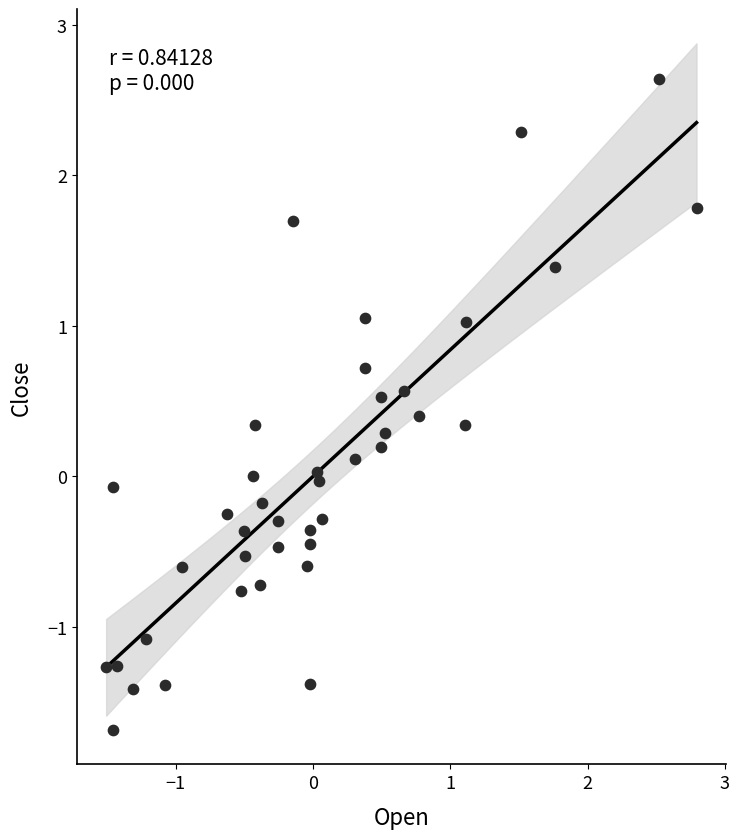

What is the range of X values (max minus min)?

4.3